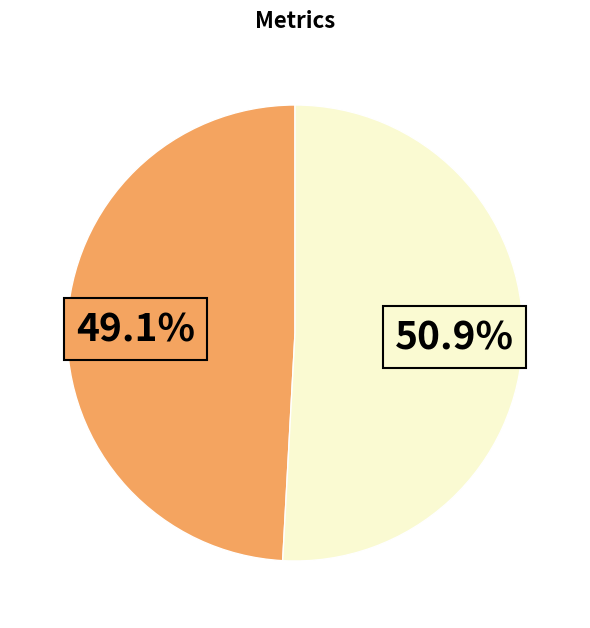

Is there a majority slice in this chart?

Yes